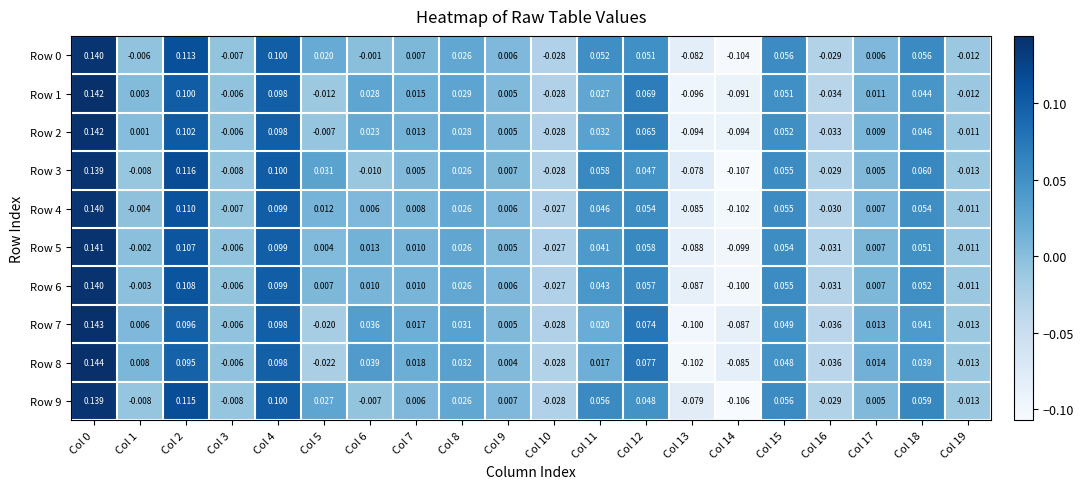

Is the value of Row 4 at Col 14 greater than the value of Row 2 at Col 12?

No